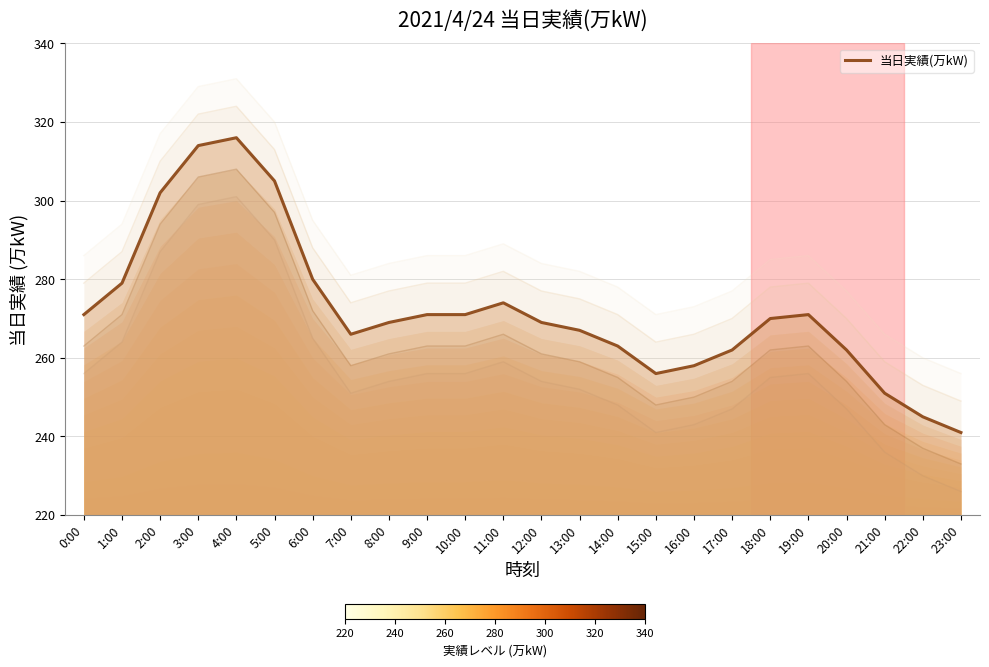

The chart shows a value of 262 at 20:00. True or false?

True